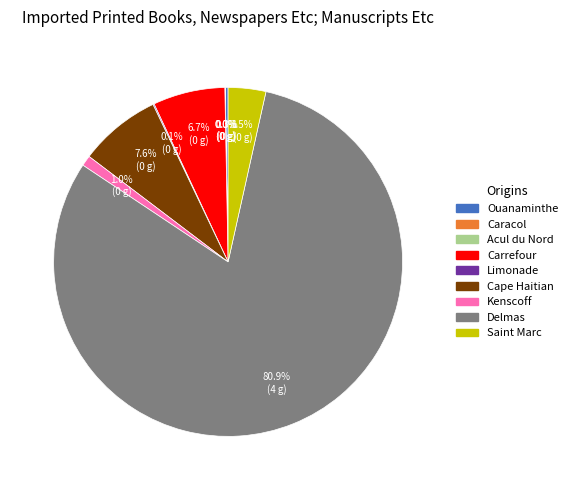

What portion of the pie excludes Carrefour?

93.3%